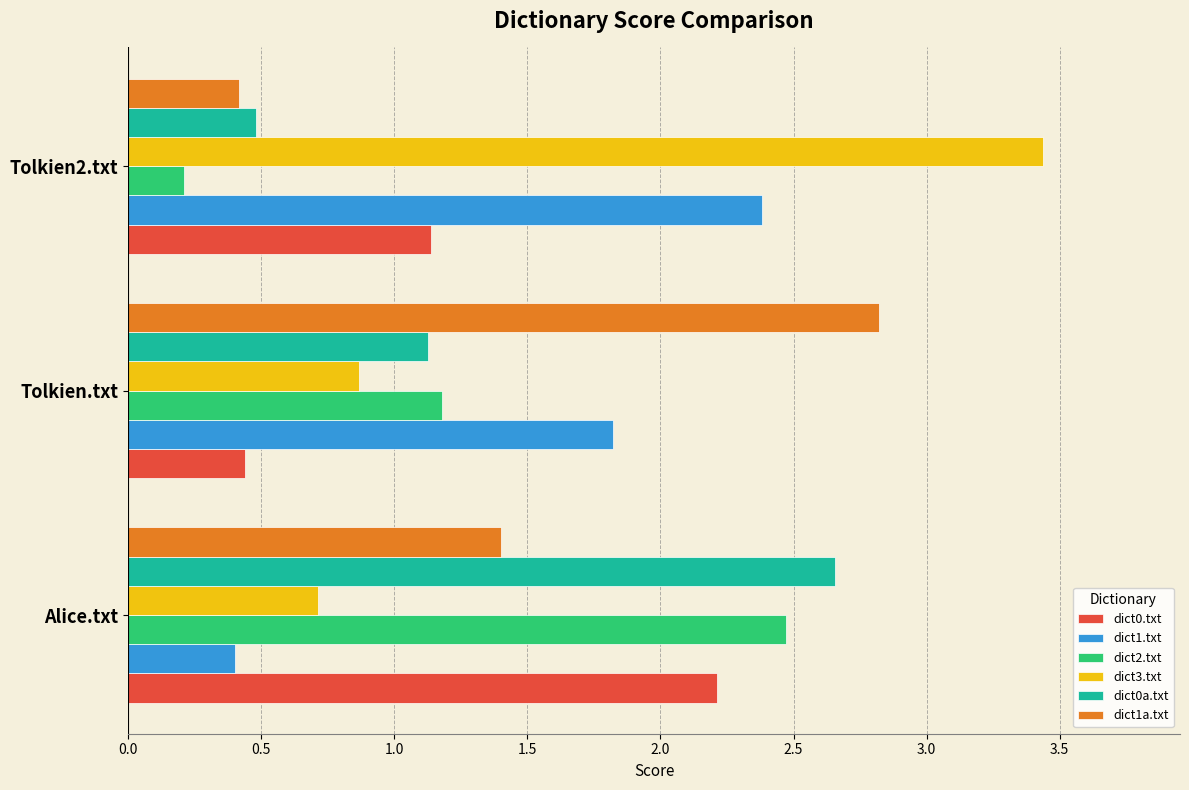

What is the difference between the highest and lowest values at Tolkien.txt?

2.4